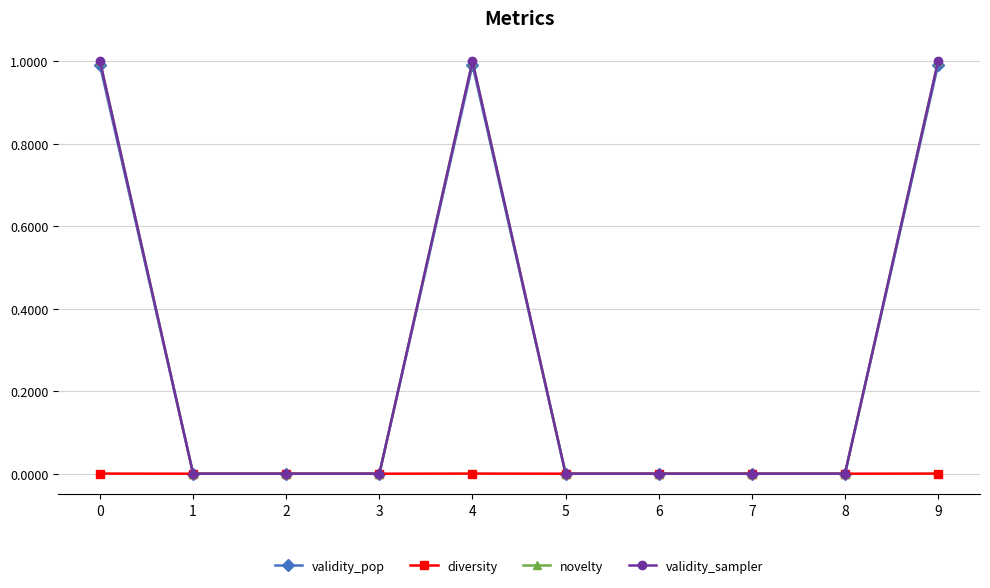

Does the chart have visible grid lines?

Yes